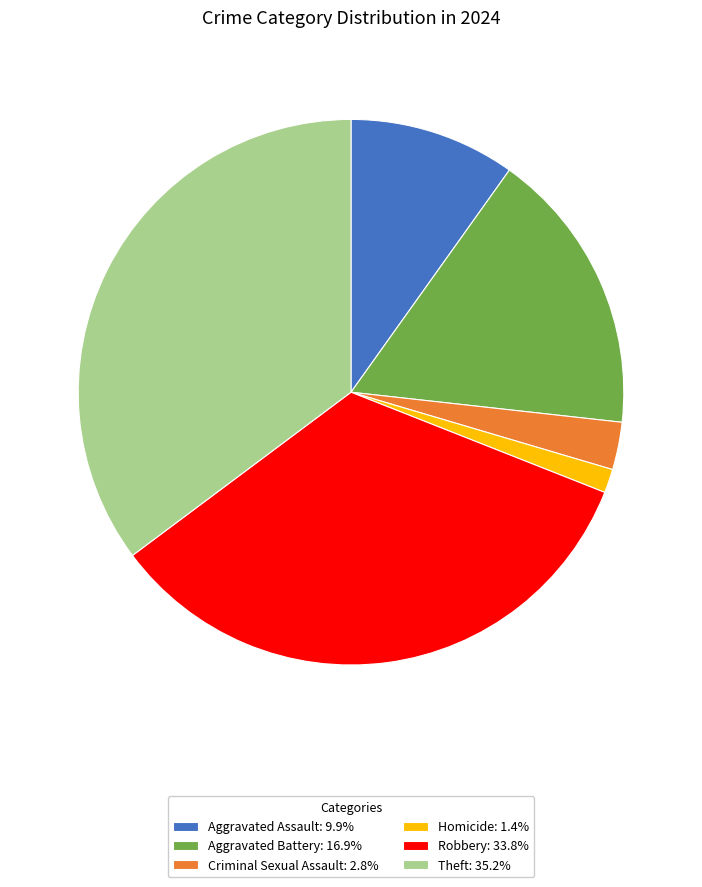

Is there any slice that represents more than half of the pie?

No